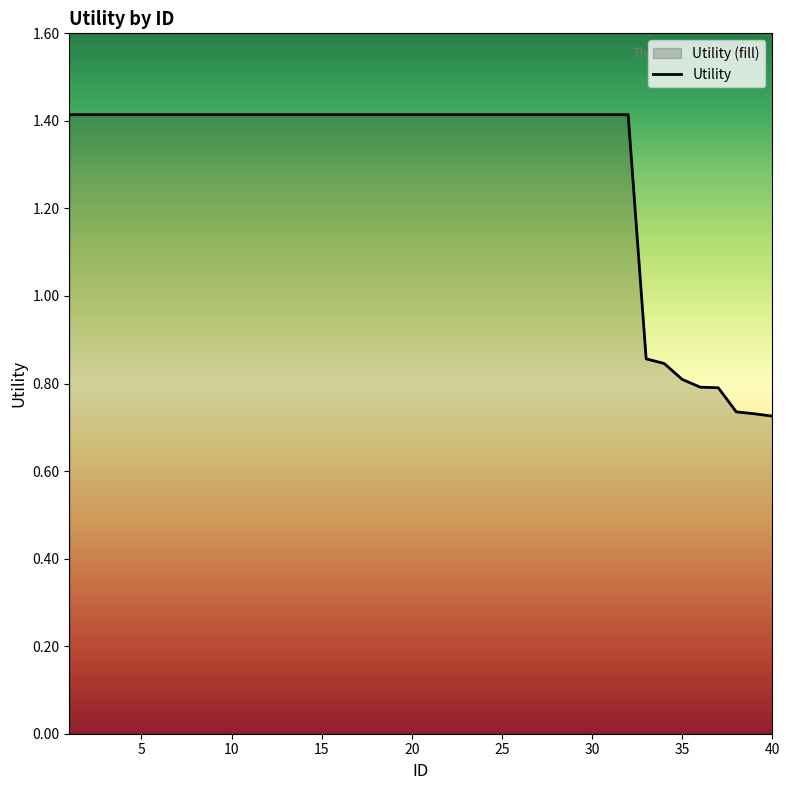

Between 40 and 28, which is larger?

28